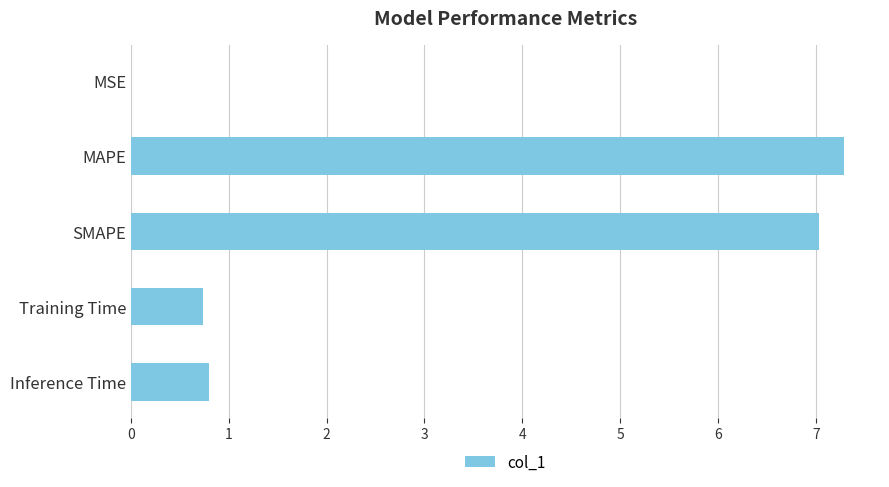

Are the bars horizontal?

Yes